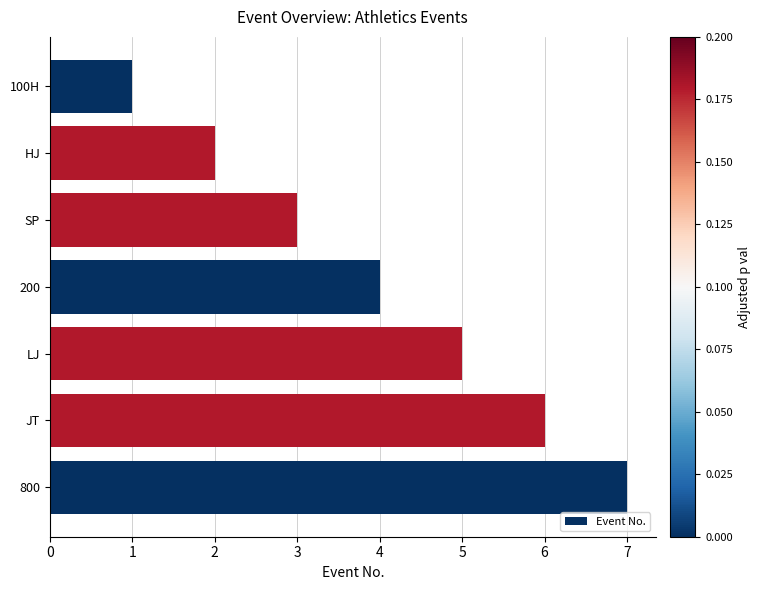

What is the maximum value shown in the chart?

7